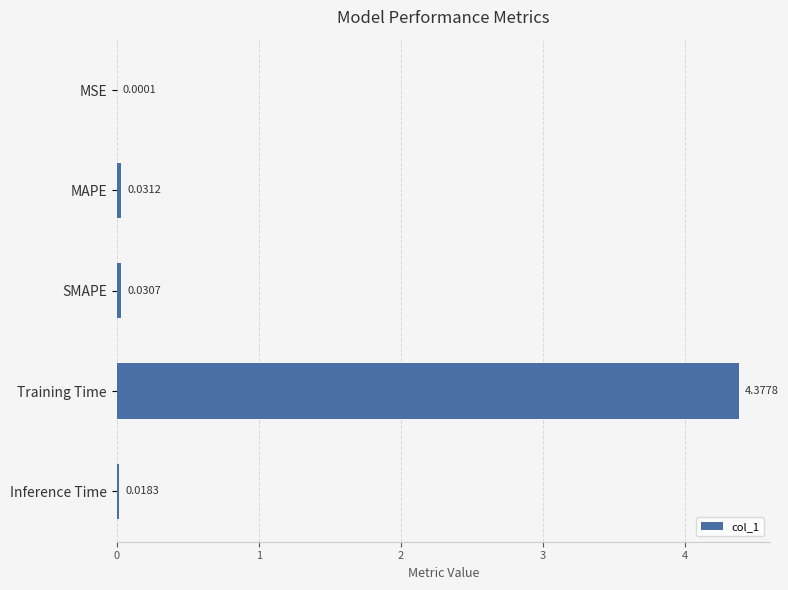

Does the chart contain stacked bars?

No